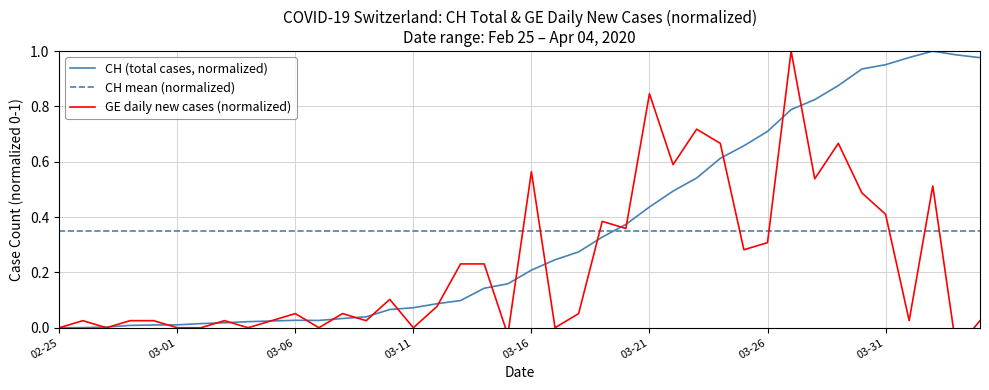

At which label is GE_diff closest to 0?

02-25